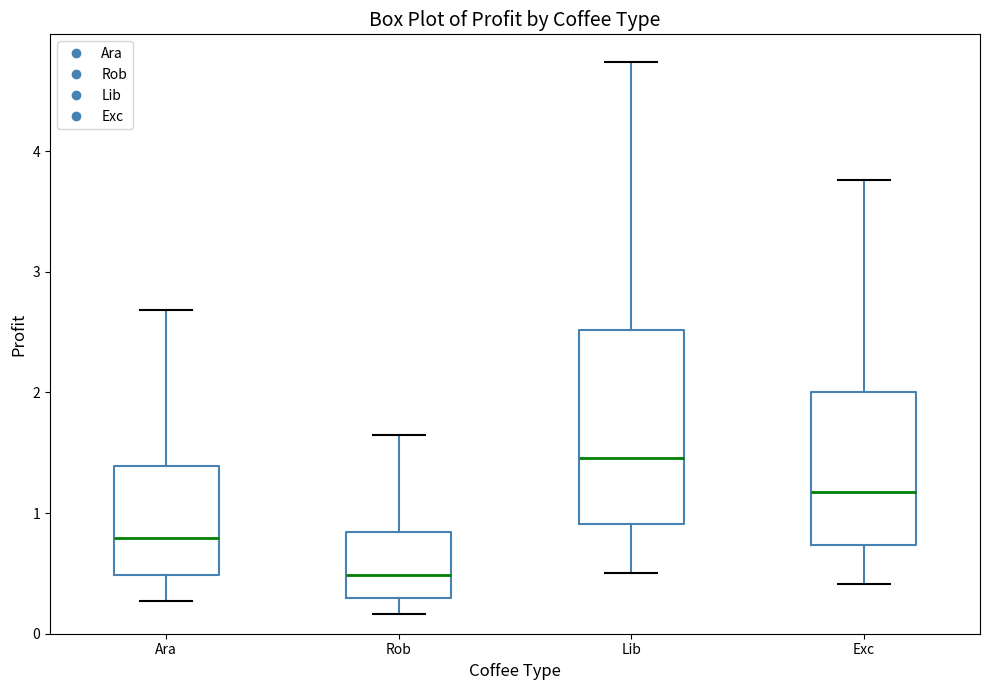

Reading left to right, transcribe this box plot: for each box, give where its median line is, the range the box spans, and where its two whiskers end, as read against the y-axis. The values are not printed on the chart, so give them approximately, as read against the axis.

Ara: median 0.8, box 0.5 to 1.4, whiskers 0.3 to 2.7
Rob: median 0.5, box 0.3 to 0.8, whiskers 0.2 to 1.6
Lib: median 1.5, box 0.9 to 2.5, whiskers 0.5 to 4.7
Exc: median 1.2, box 0.7 to 2.0, whiskers 0.4 to 3.8